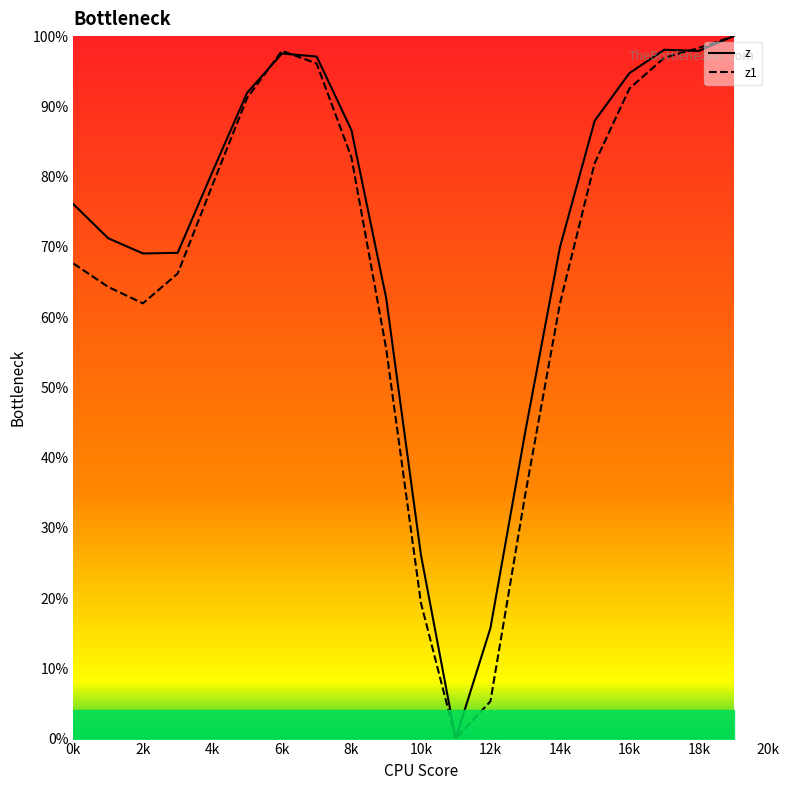

What is the value of the z point at the 7th from the left?

97.5